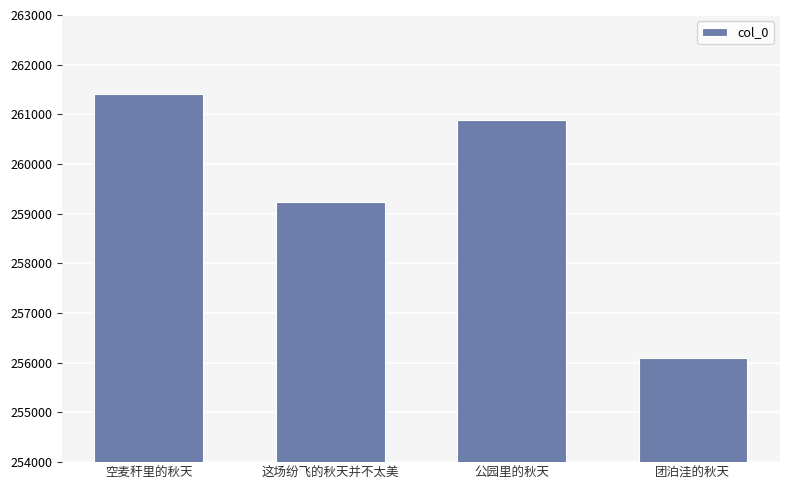

Reading left to right, extract all data points from this chart.

261417	259245	260887	256093